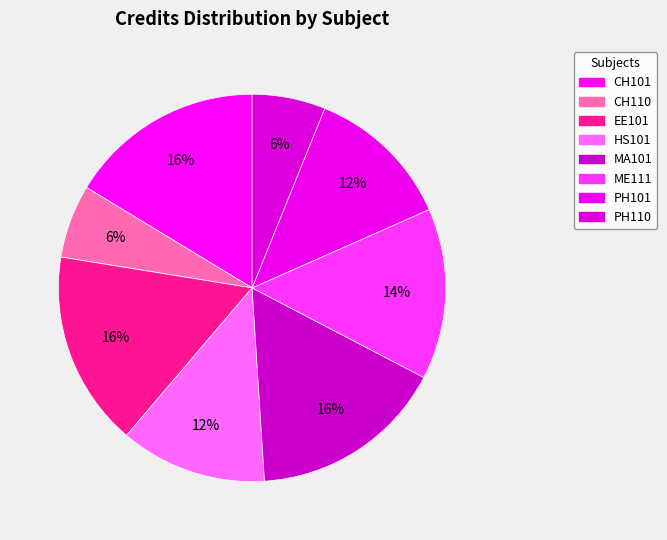

Count the number of slices in the pie.

8